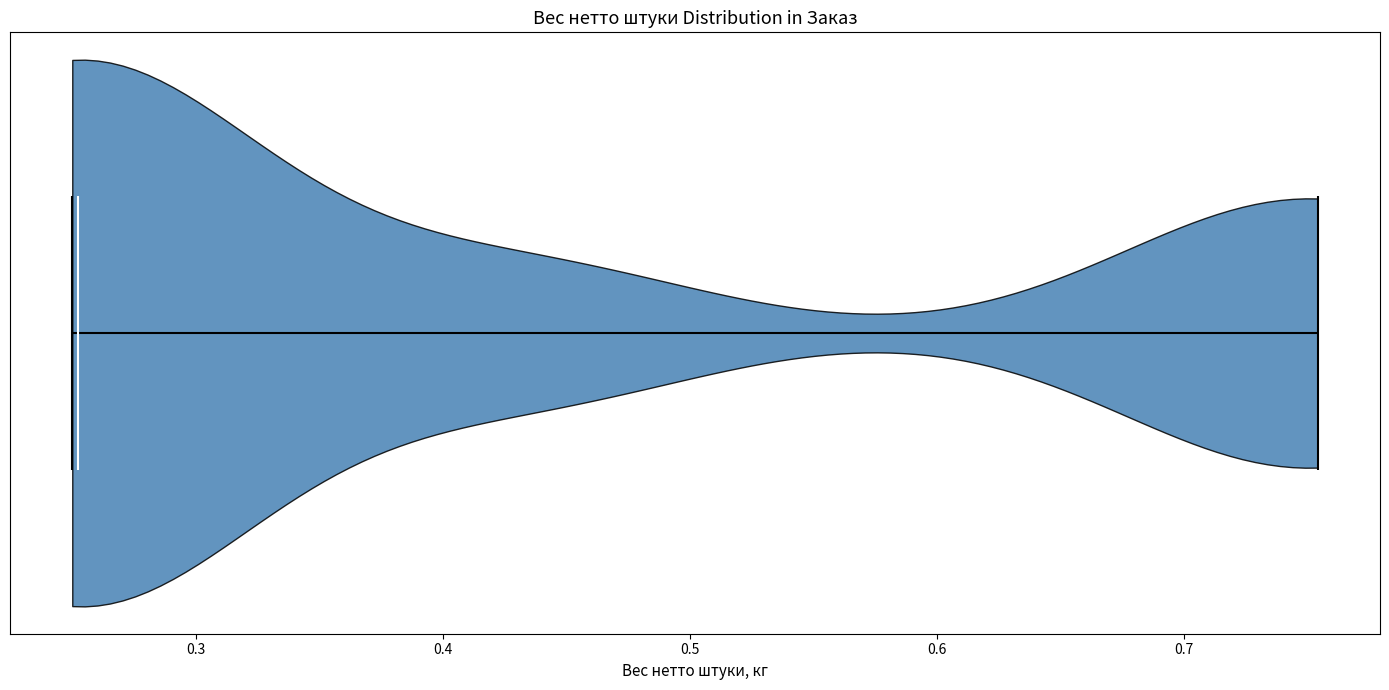

Read this violin plot against the x-axis: where its median line is, and the lowest and highest points the violin reaches. The values are not printed on the chart, so give them approximately, as read against the axis.

median line 0.25, lowest point 0.25, highest point 0.75